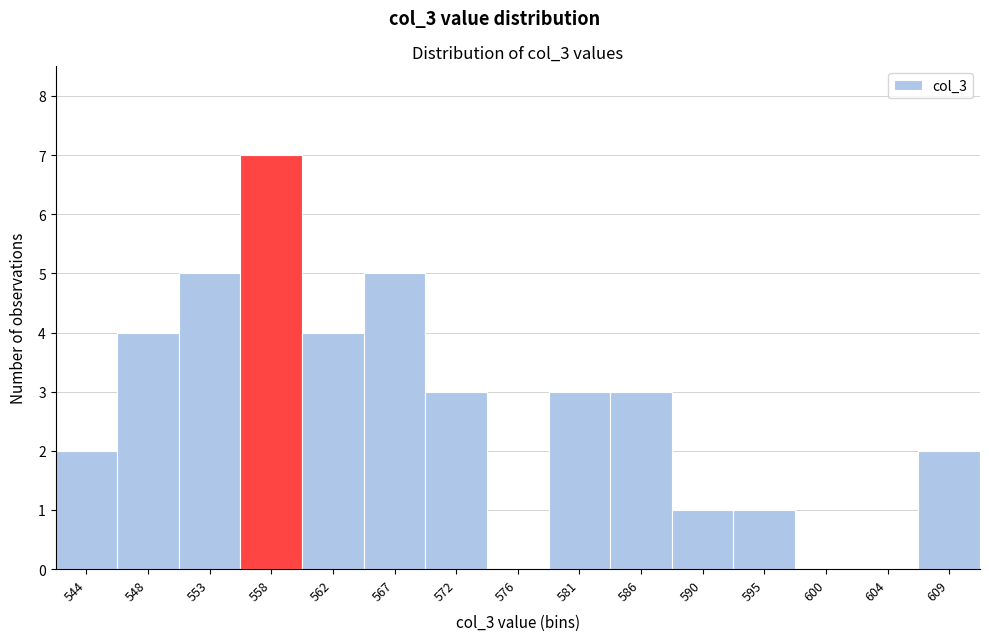

How tall is the bar that spans 555.0 to 560.0 on the x-axis? Neither the bar edges nor the heights are printed on the chart, so give them approximately, as read against the axes.

7